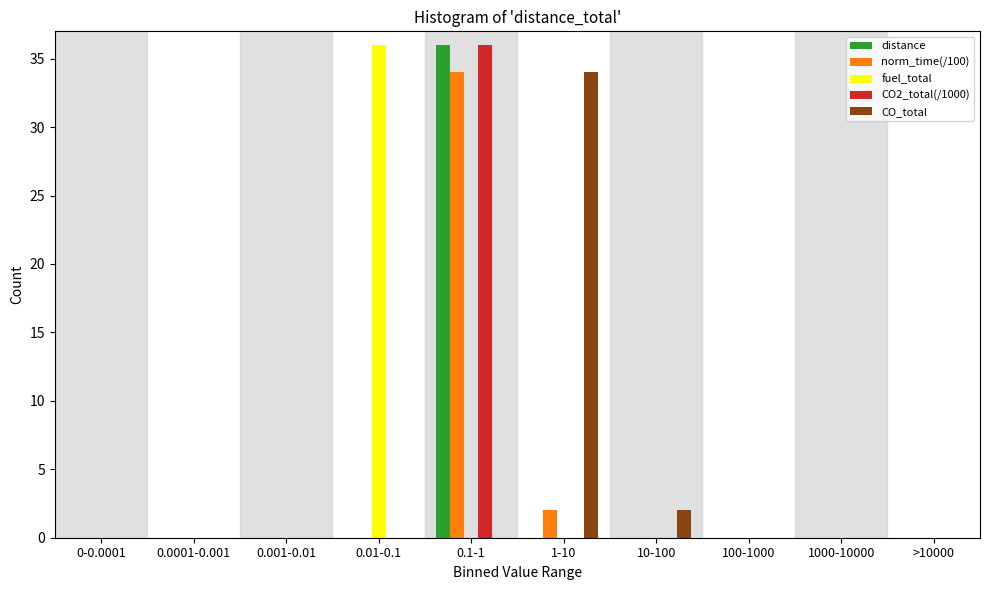

What is the sum of all norm_time(/100) values?

36